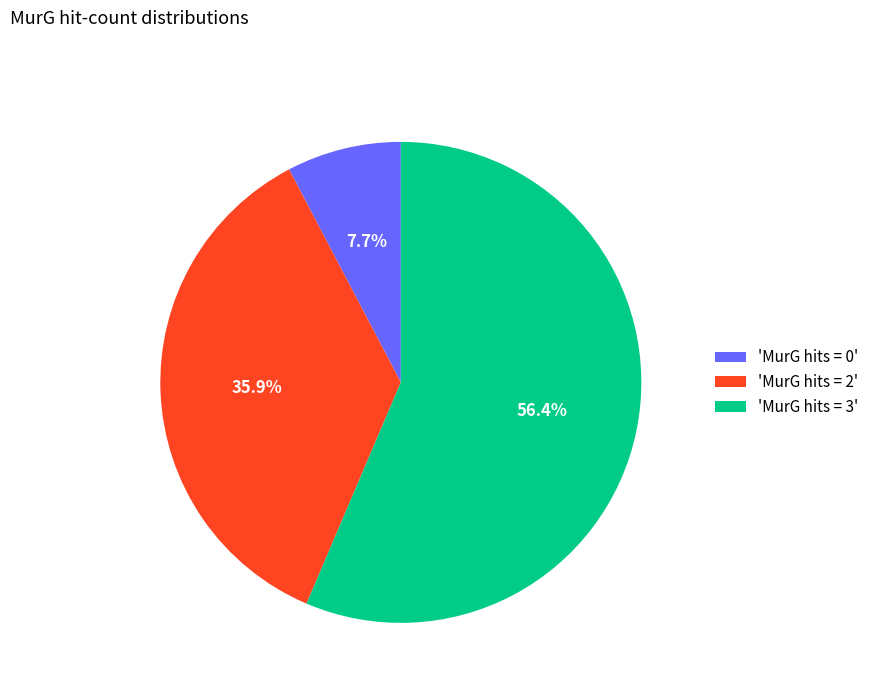

Rank the categories by value from lowest to highest.

'MurG hits = 0', 'MurG hits = 2', 'MurG hits = 3'